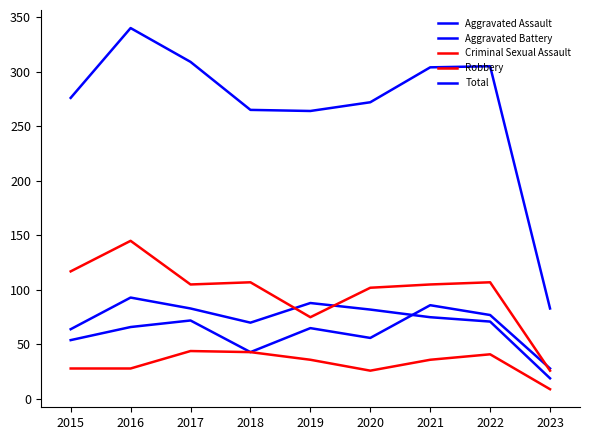

What is the maximum value shown in the chart?

340